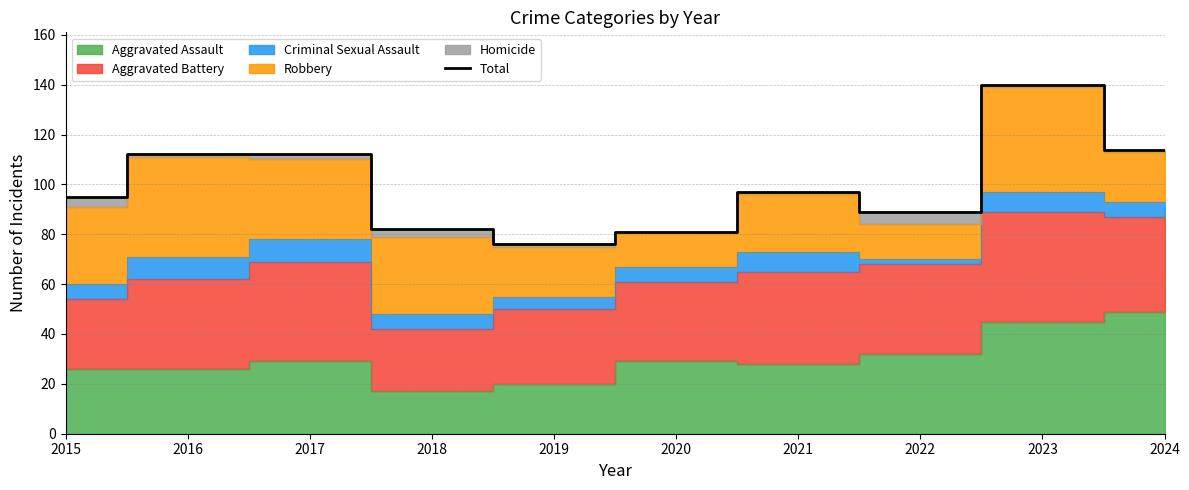

What is the value of the 4th point from the left?

82